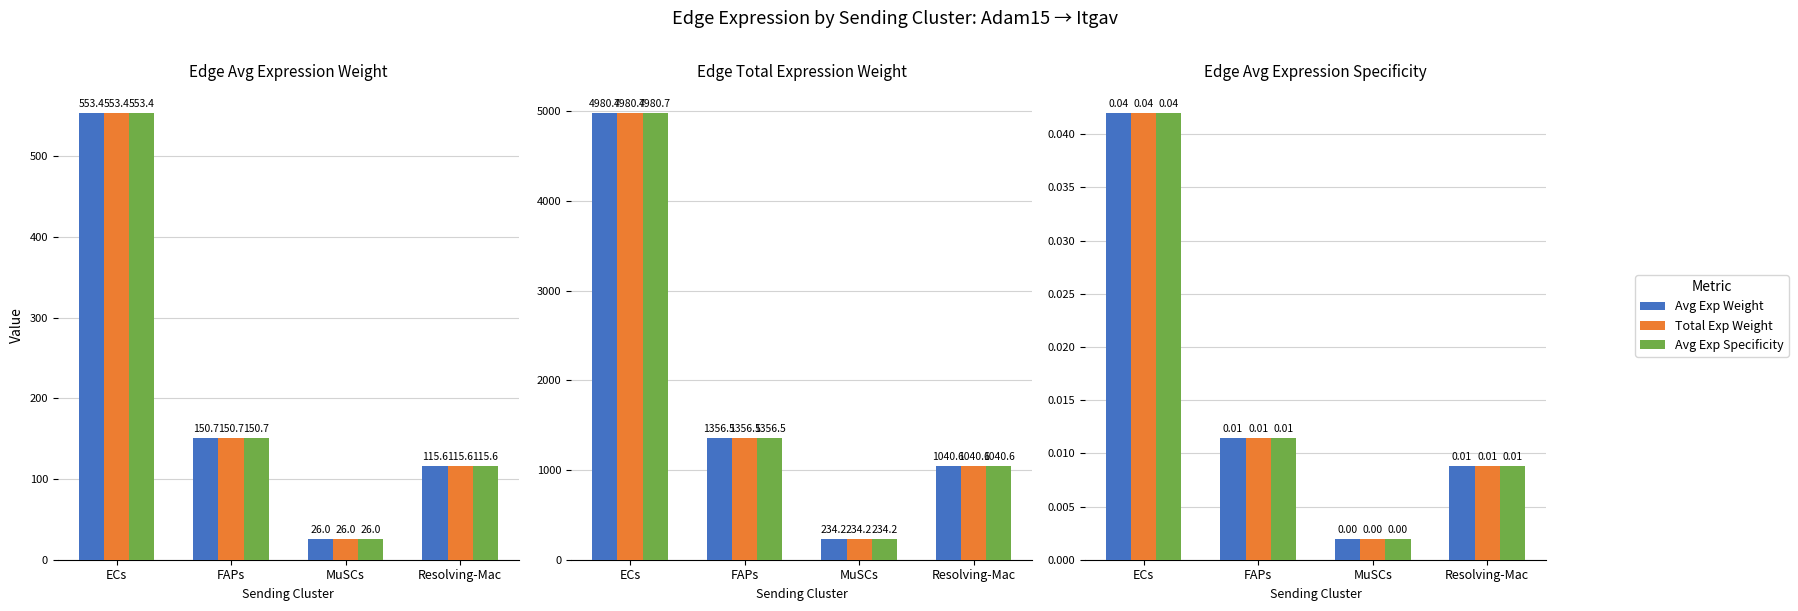

How many groups of bars are there?

4